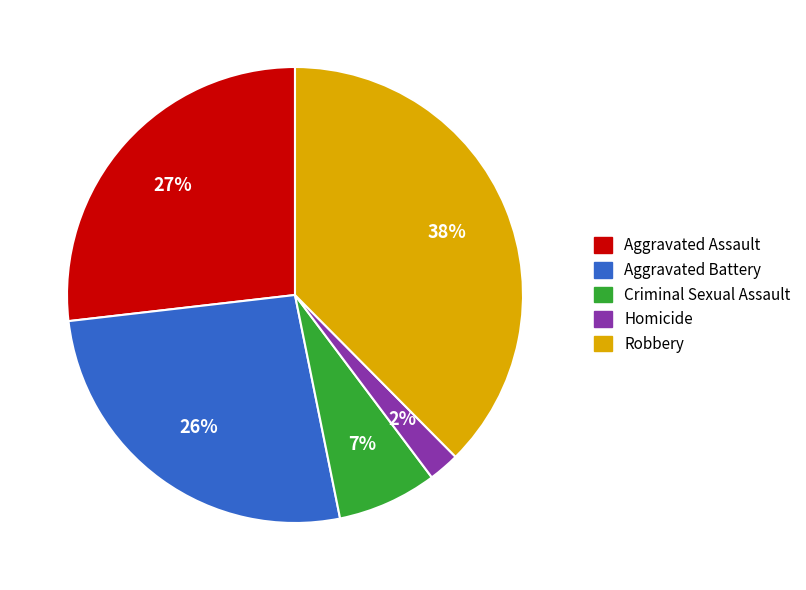

To the nearest percent, what portion does Robbery represent?

38%